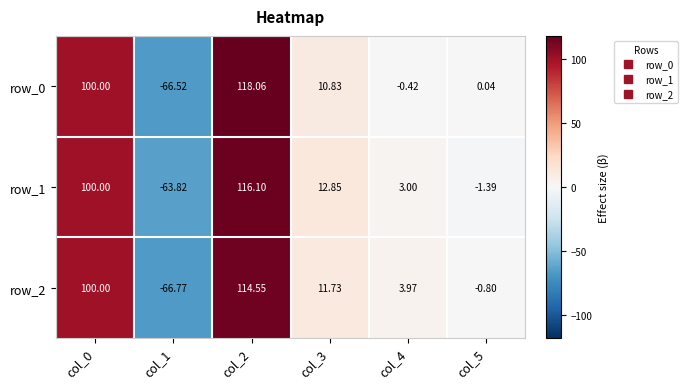

Count the number of categories in the chart.

6